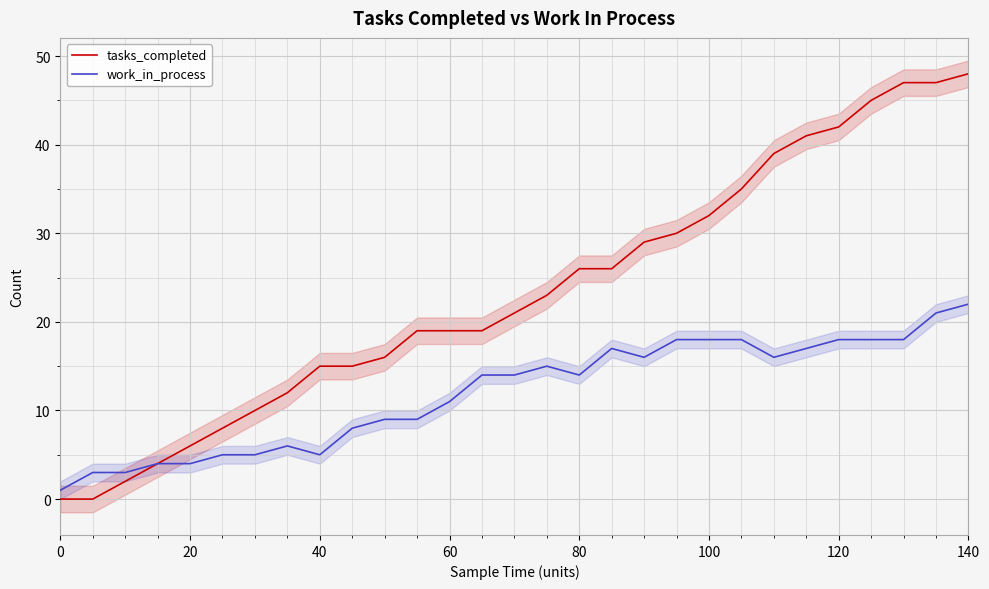

The work_in_process series shows 37 at 140. True or false?

False